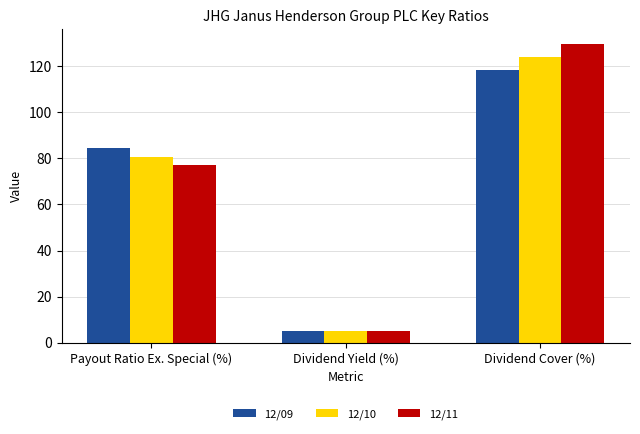

How many groups of bars are there?

3